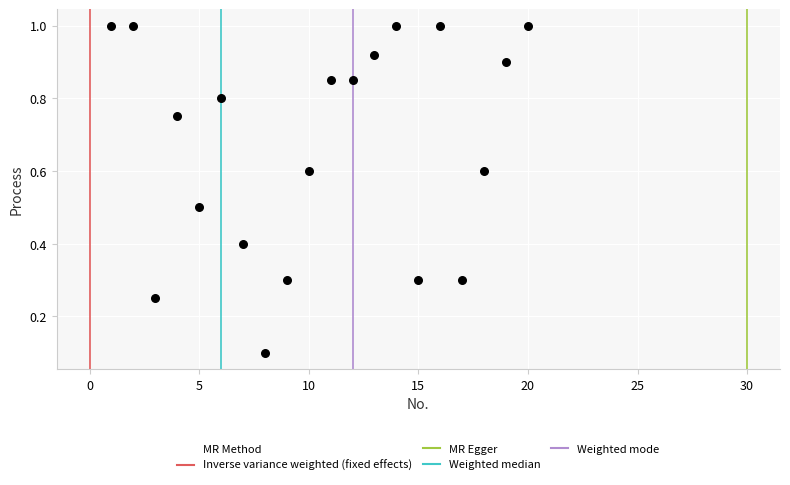

What is the range of X values (max minus min)?

19.0